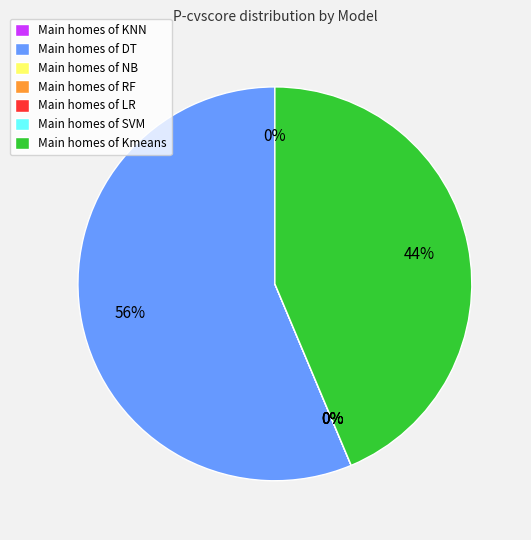

Is it true that NB is 0% of the pie?

True